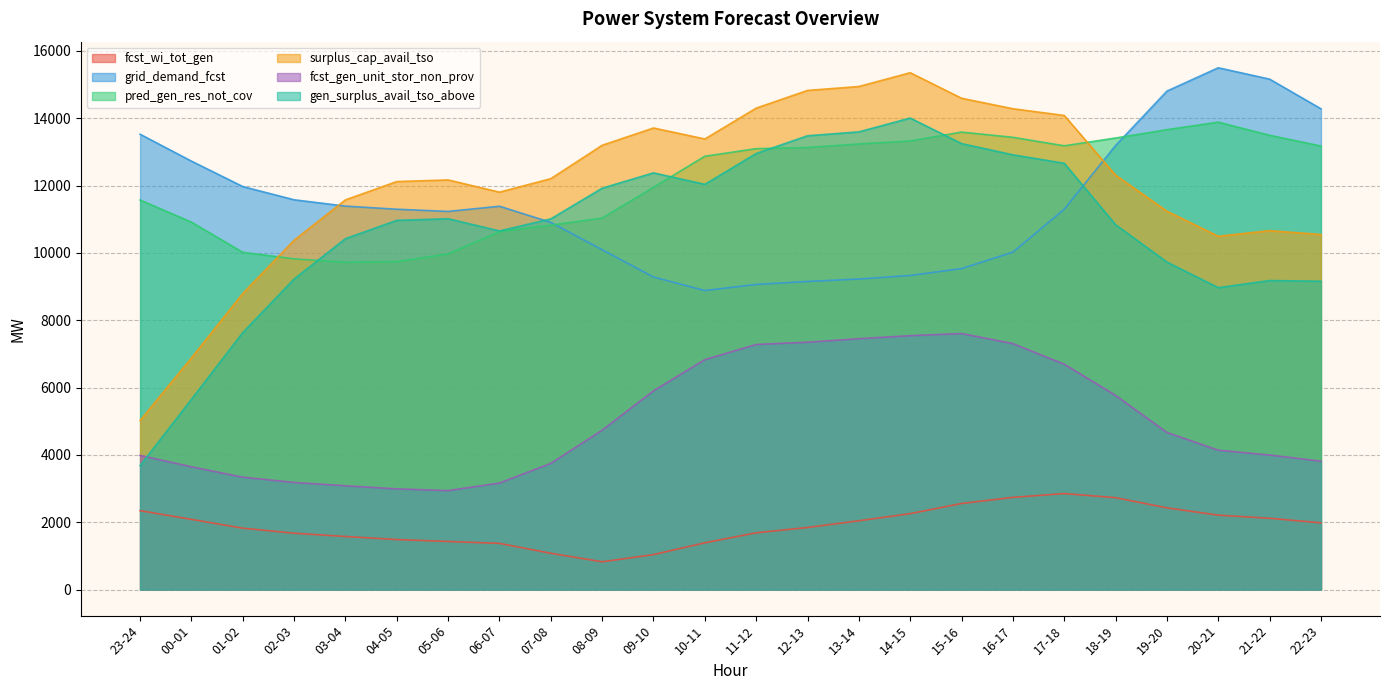

What is the label of the 8th point from the left?

06-07